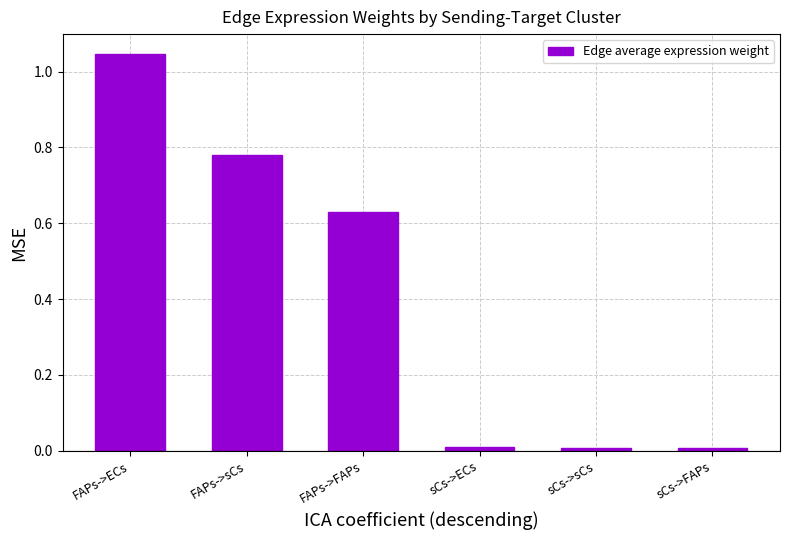

The chart shows a value of 0.4 at FAPs->sCs. True or false?

False